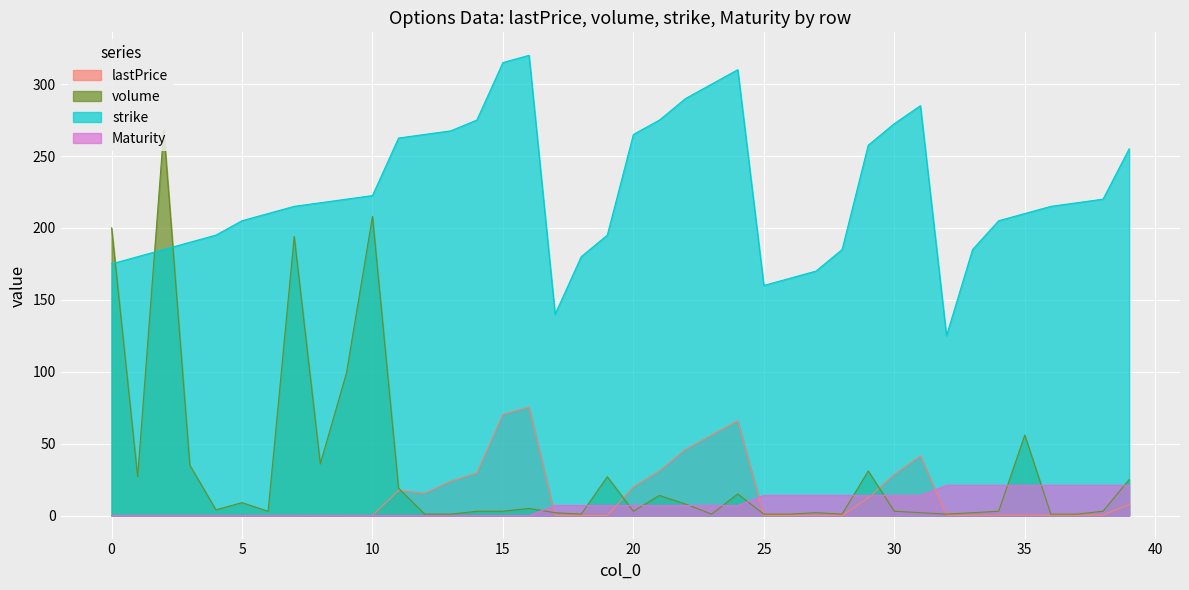

What is the difference between the maximum and second lowest values in the strike series?

180.0